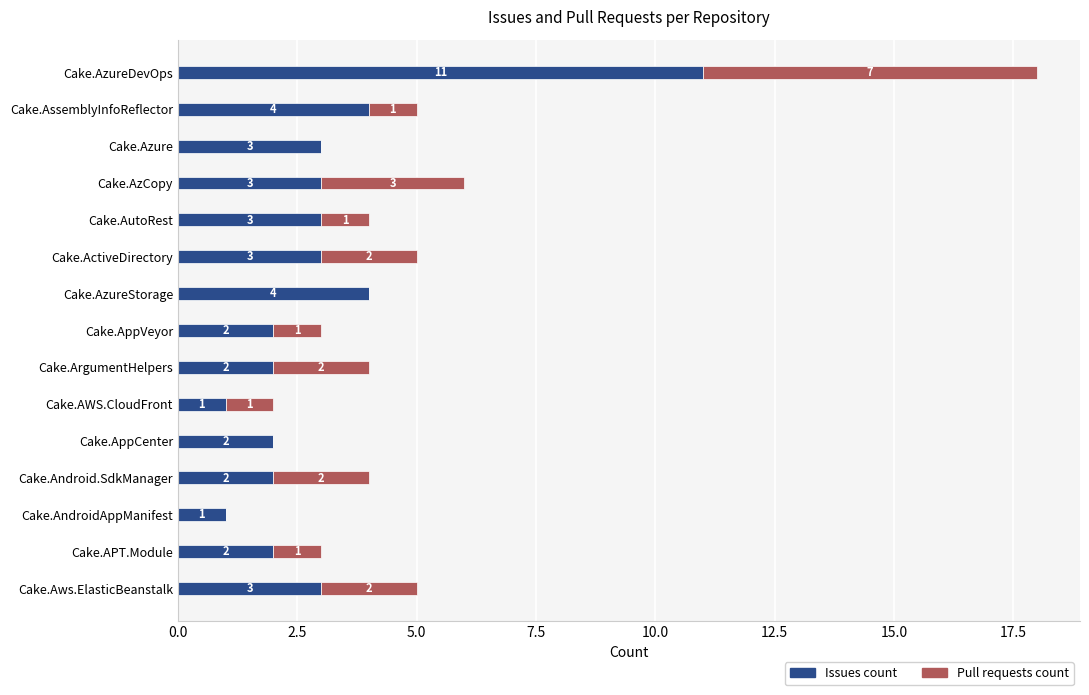

What is the total value across all series at Cake.Aws.ElasticBeanstalk?

5